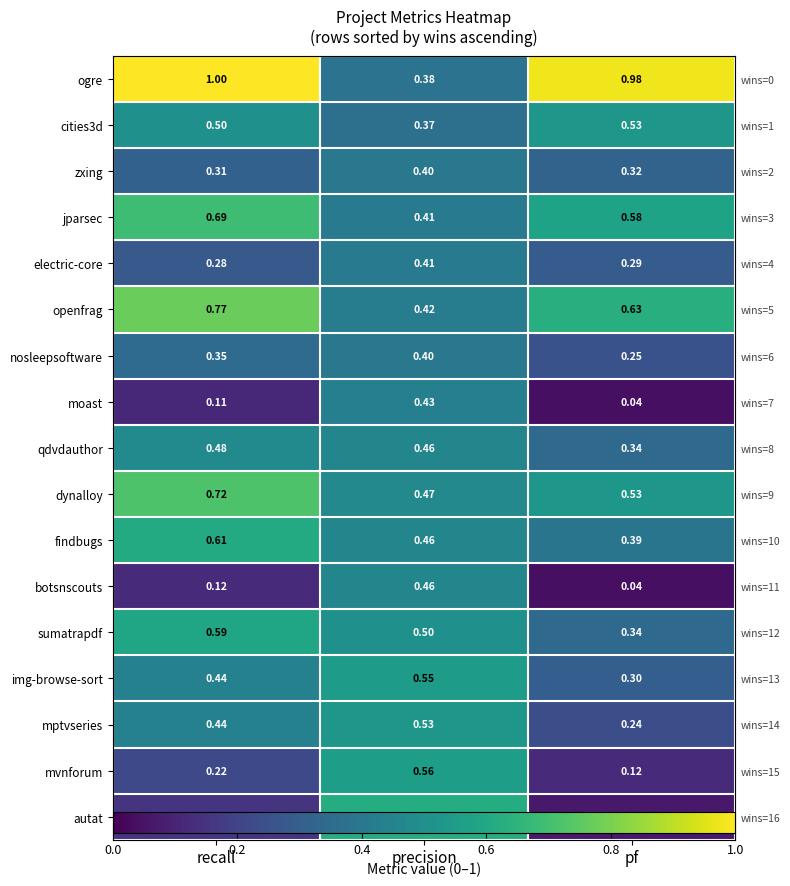

What is the total value across all series at pf?

6.0